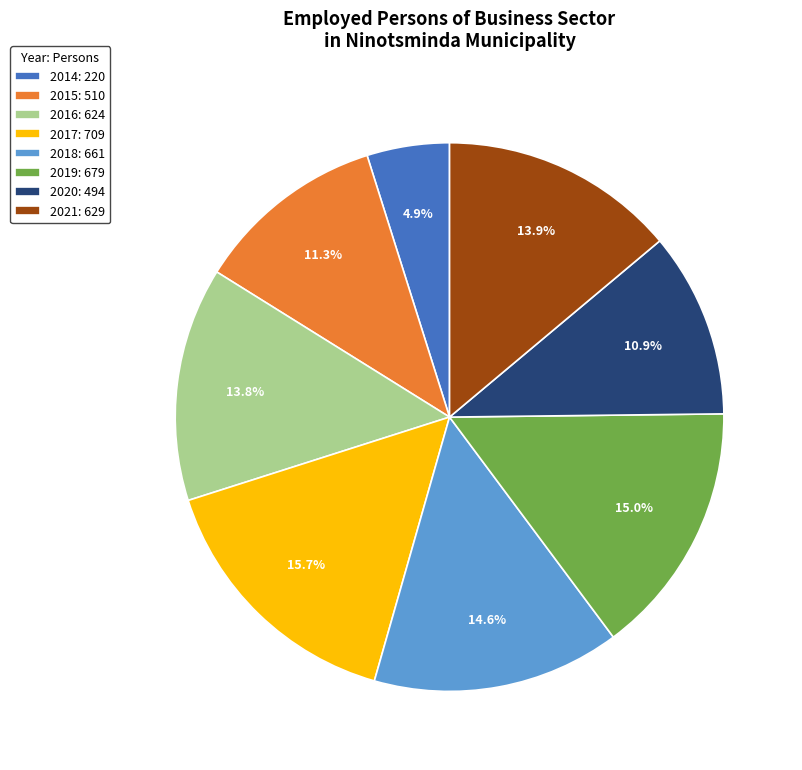

Between 2020 and 2016, which is larger?

2016